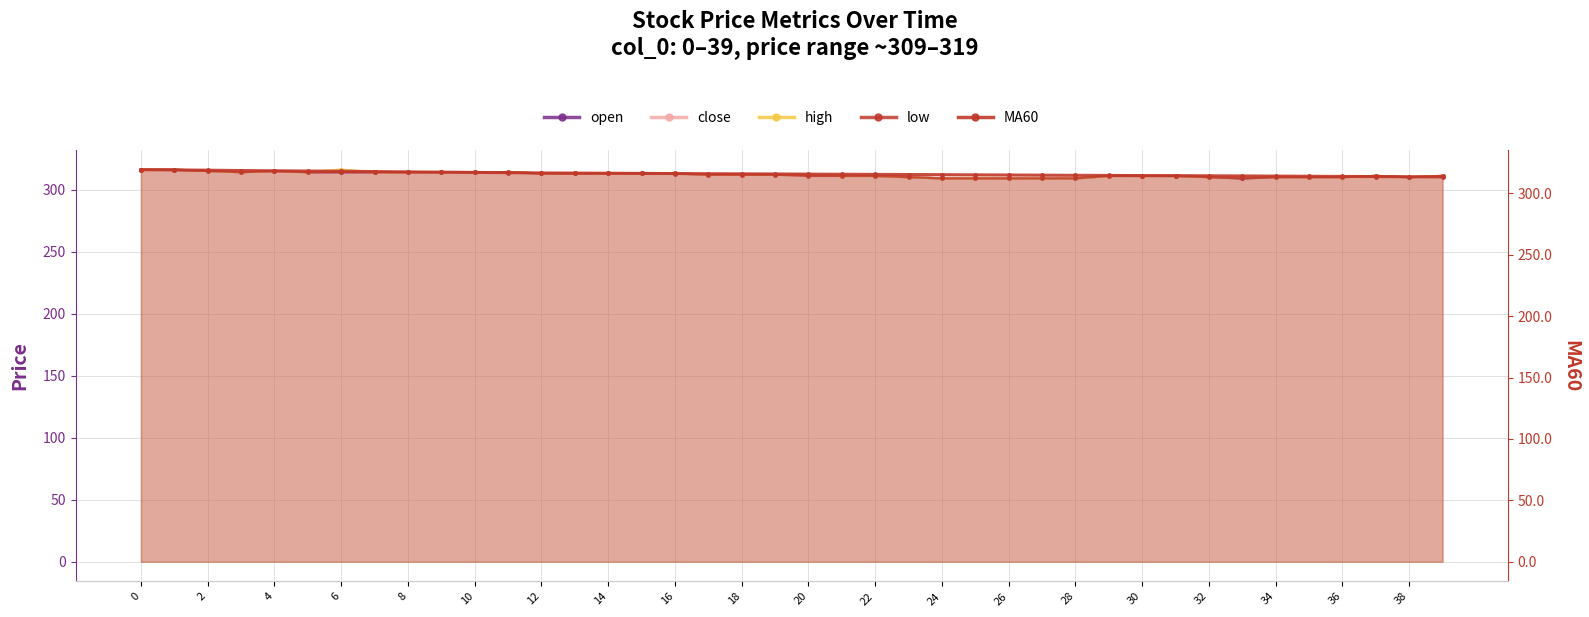

What is the greatest value displayed?

319.2